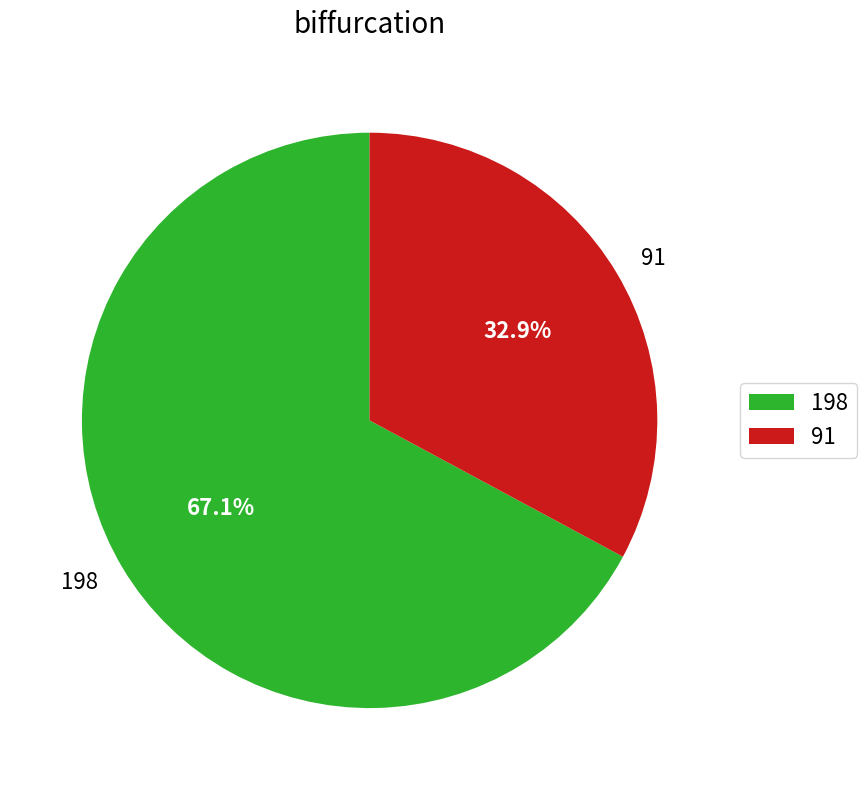

What portion of the pie excludes 198?

32.9%